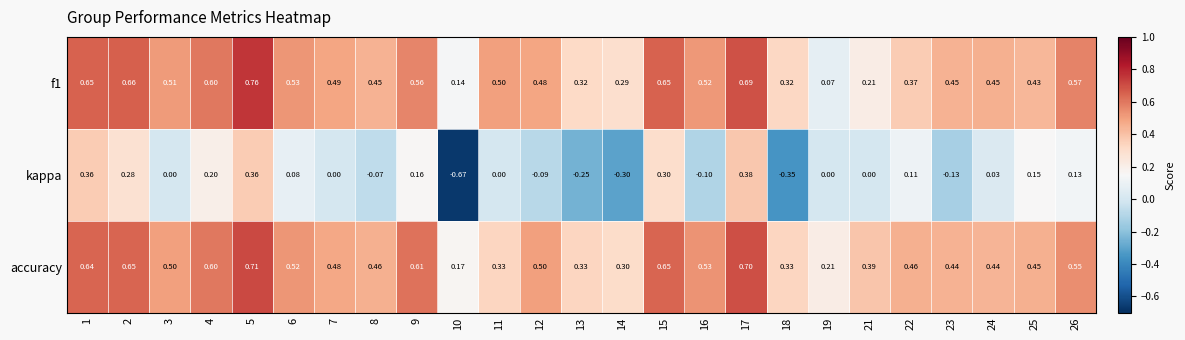

Which series changed the most between 2 and 13?

kappa